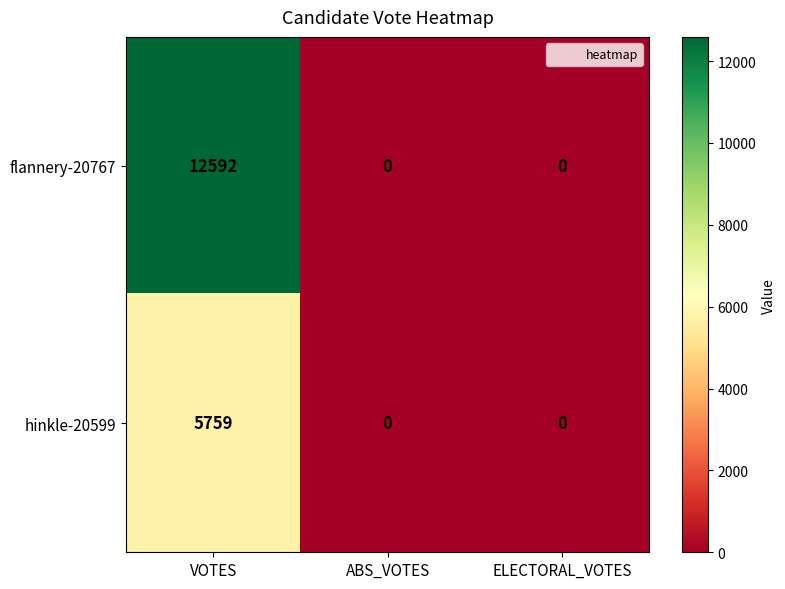

What is the total value across all series at VOTES?

18351